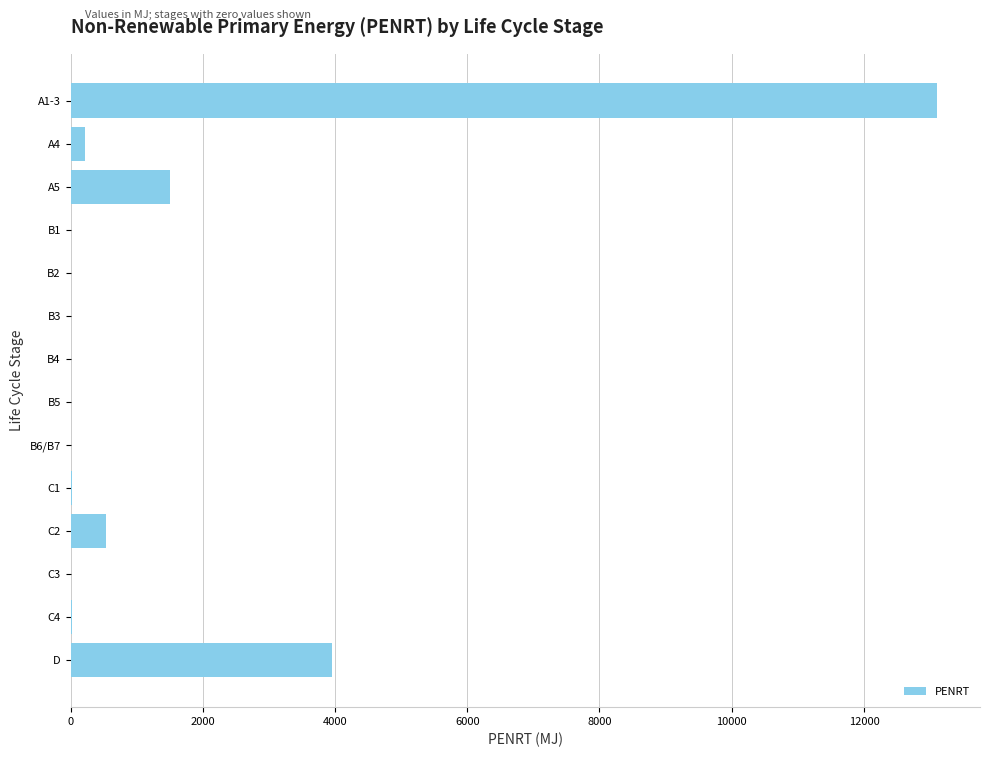

What is the change in value from A1-3 to B1?

-13100.0